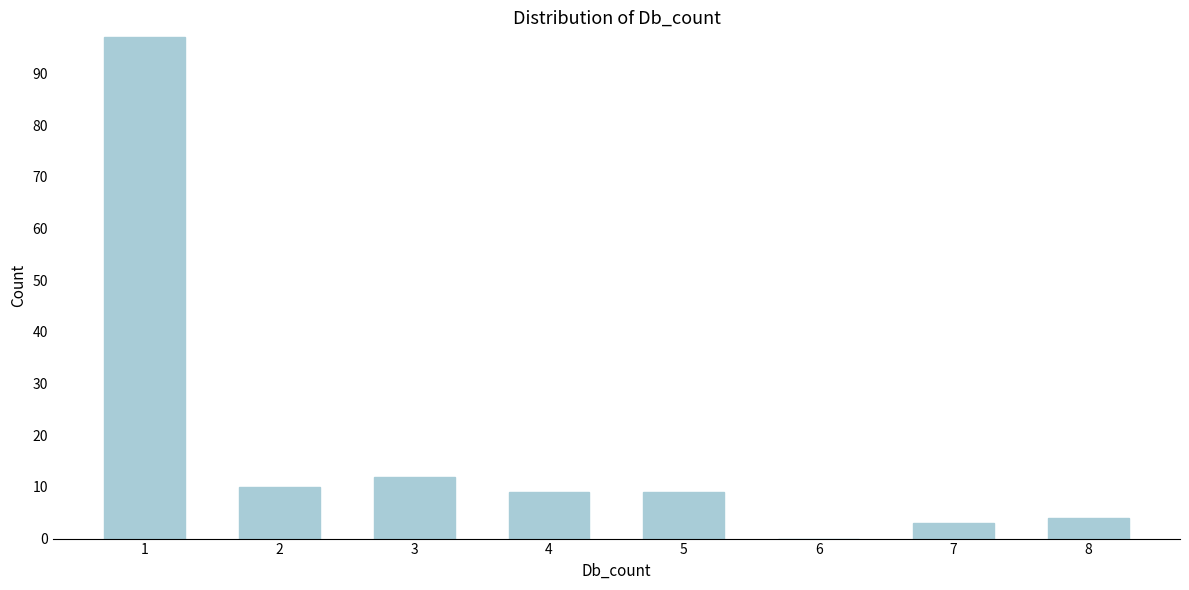

Reading right to left, list all the values displayed in this chart.

8=4	7=3	6=0	5=9	4=9	3=12	2=10	1=97